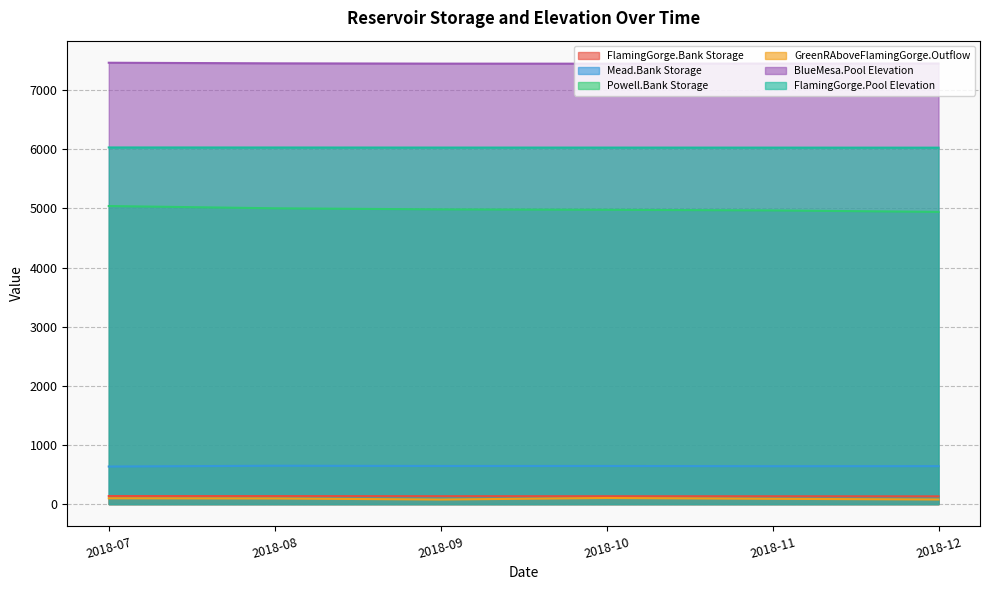

Rank the series at 2018-09 from lowest to highest value.

GreenRAboveFlamingGorge.Outflow, FlamingGorge.Bank Storage, Mead.Bank Storage, Powell.Bank Storage, FlamingGorge.Pool Elevation, BlueMesa.Pool Elevation